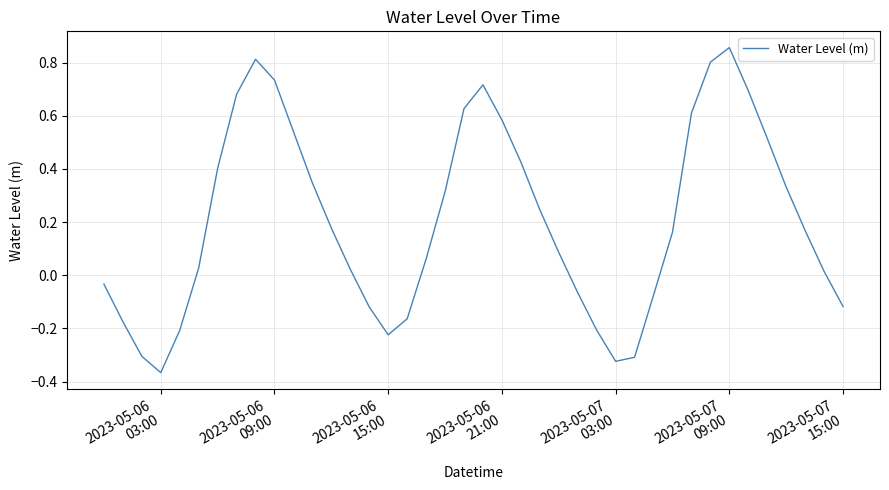

How many lines are shown in the chart?

1